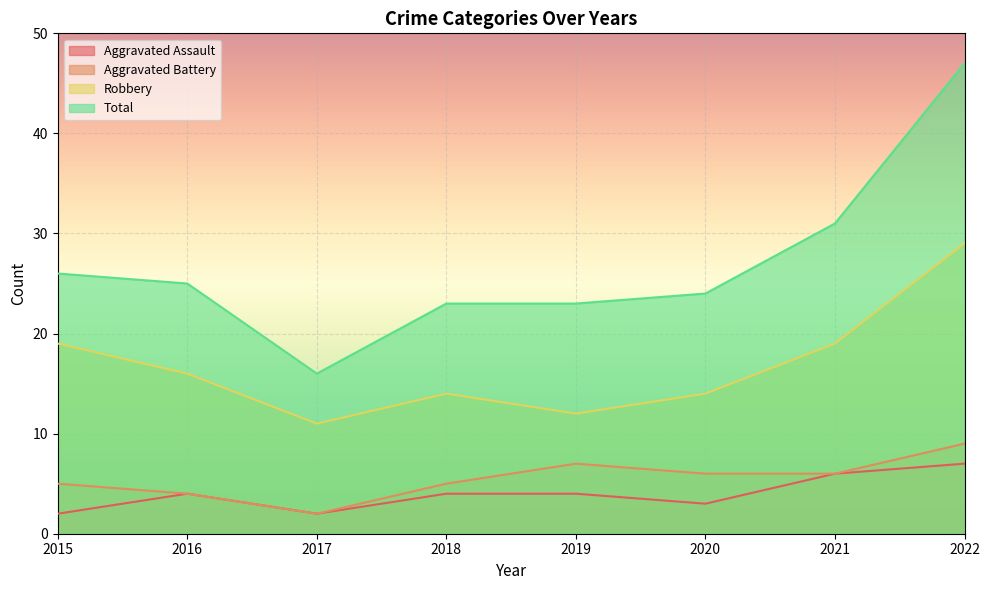

Is it true that Aggravated Assault equals 7 at 2022?

True